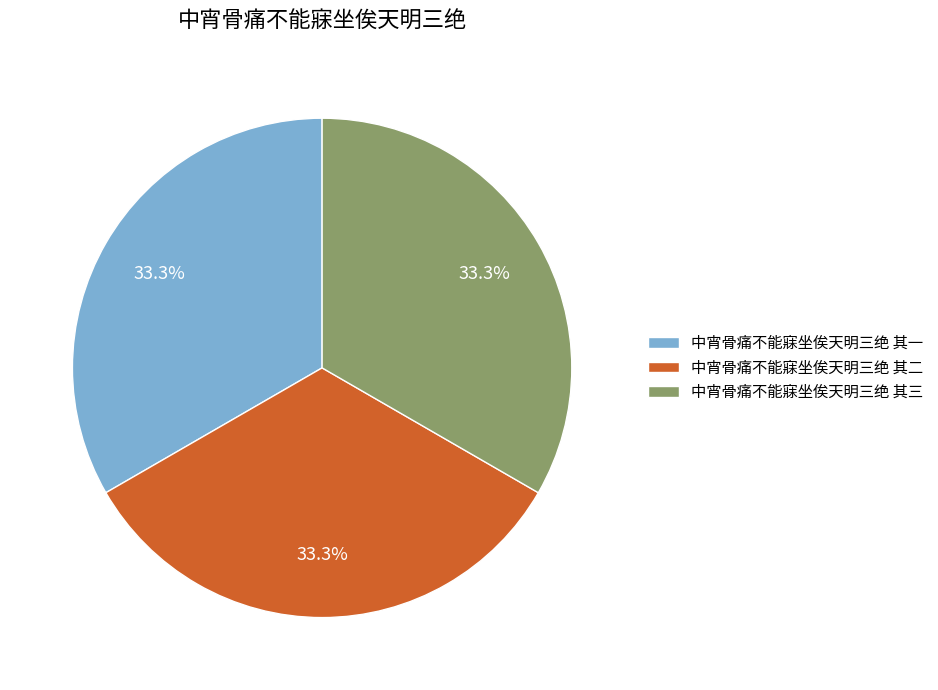

To the nearest percent, what percentage of the pie is 中宵骨痛不能寐坐俟天明三绝 其二?

33%